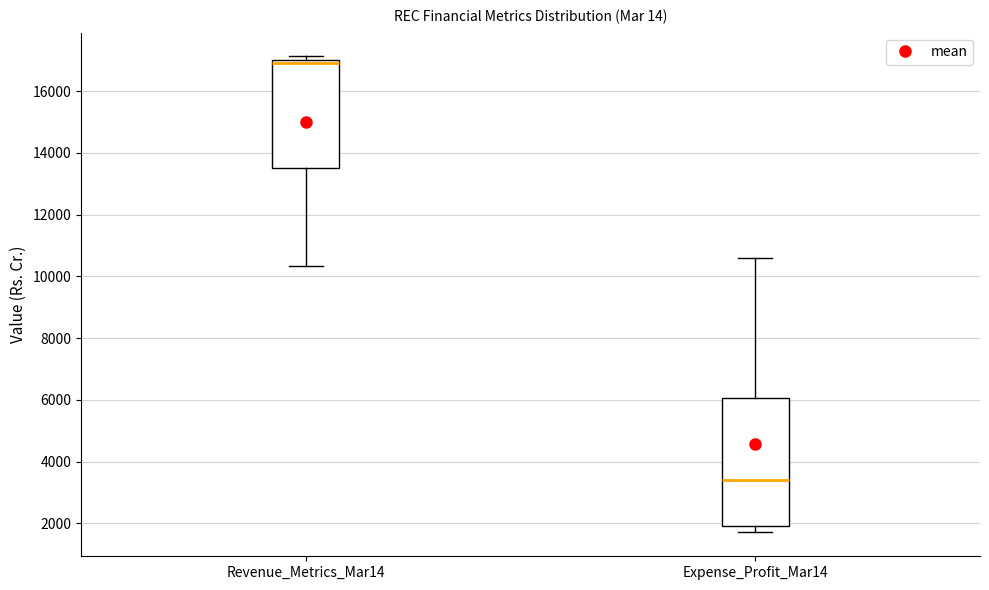

Reading left to right, read every box against the y-axis: the position of its median line, the range the box covers, and the ends of its whiskers. The values are not printed on the chart, so give them approximately, as read against the axis.

Revenue_Metrics_Mar14: median 17000 (just below the box's upper edge), box 13600 to 17000, whiskers 10400 to 17200
Expense_Profit_Mar14: median 3400, box 2000 to 6000, whiskers 1800 to 10600